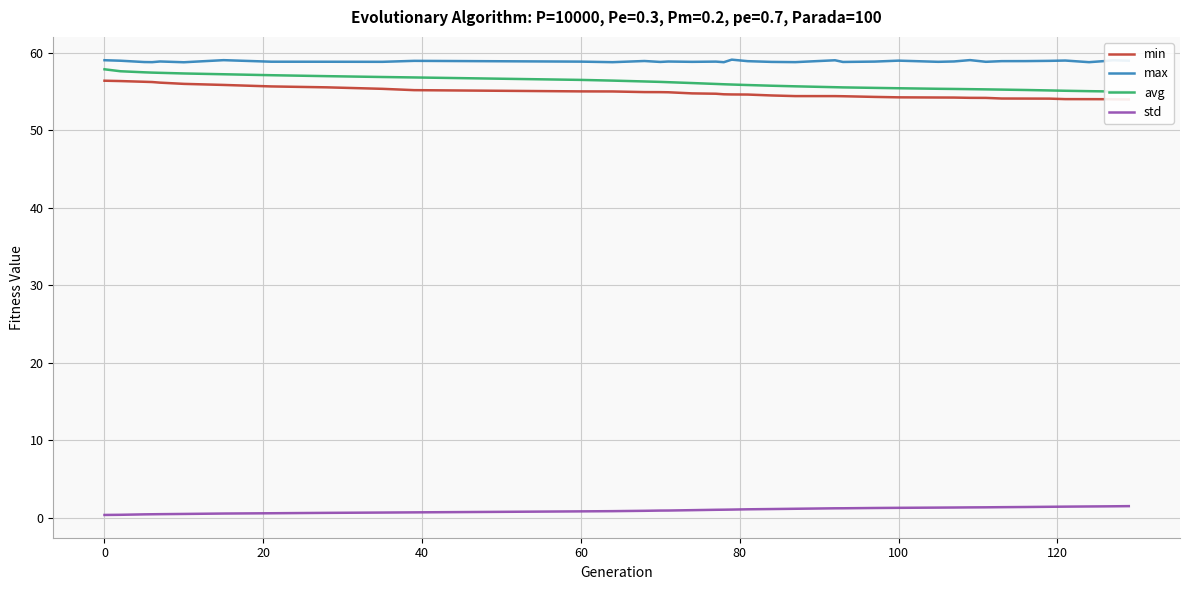

True or false: std and max intersect in this chart.

False